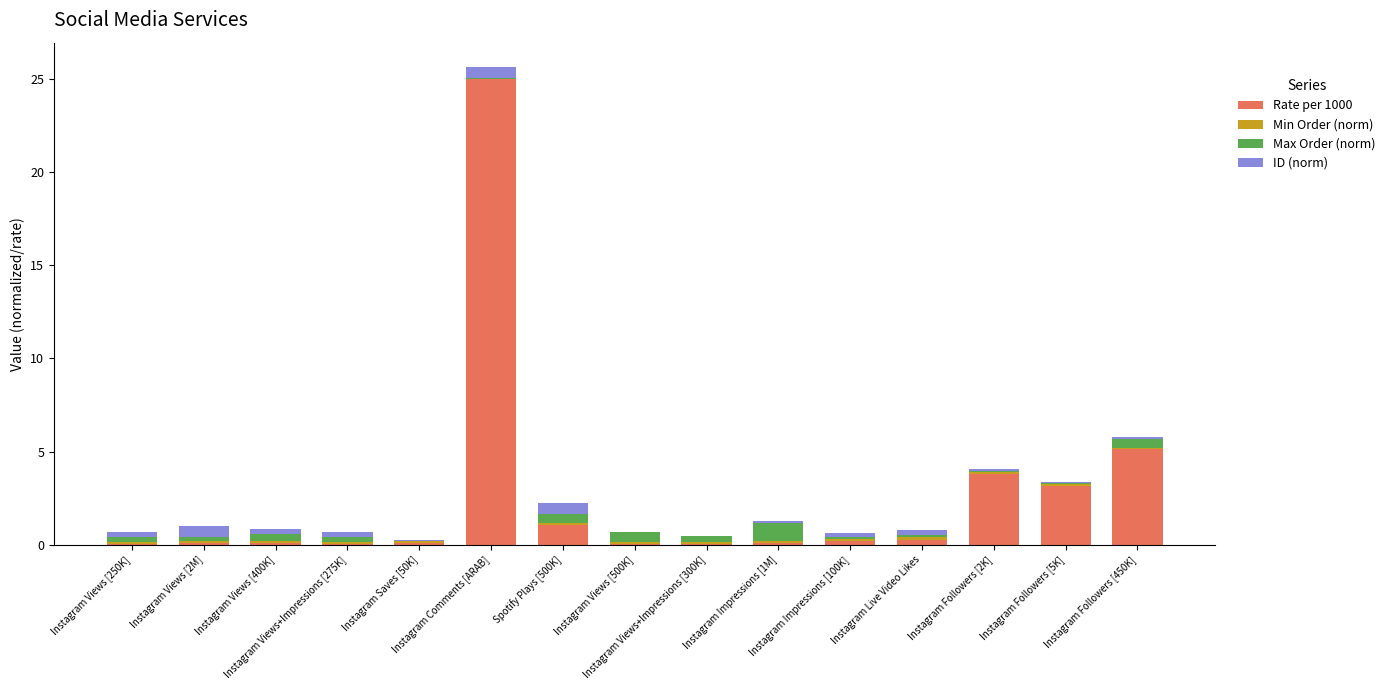

Does the chart contain stacked bars?

Yes